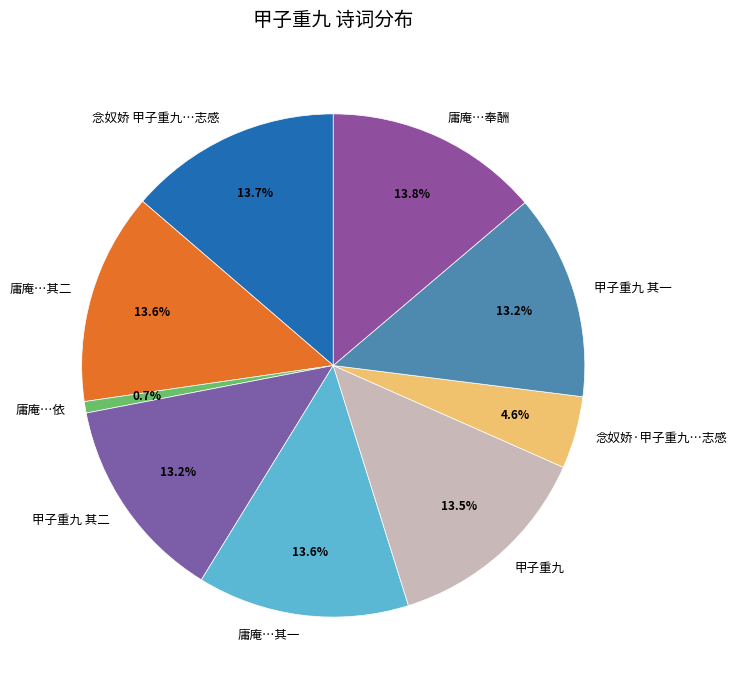

Which slice is the smallest?

庸庵…依